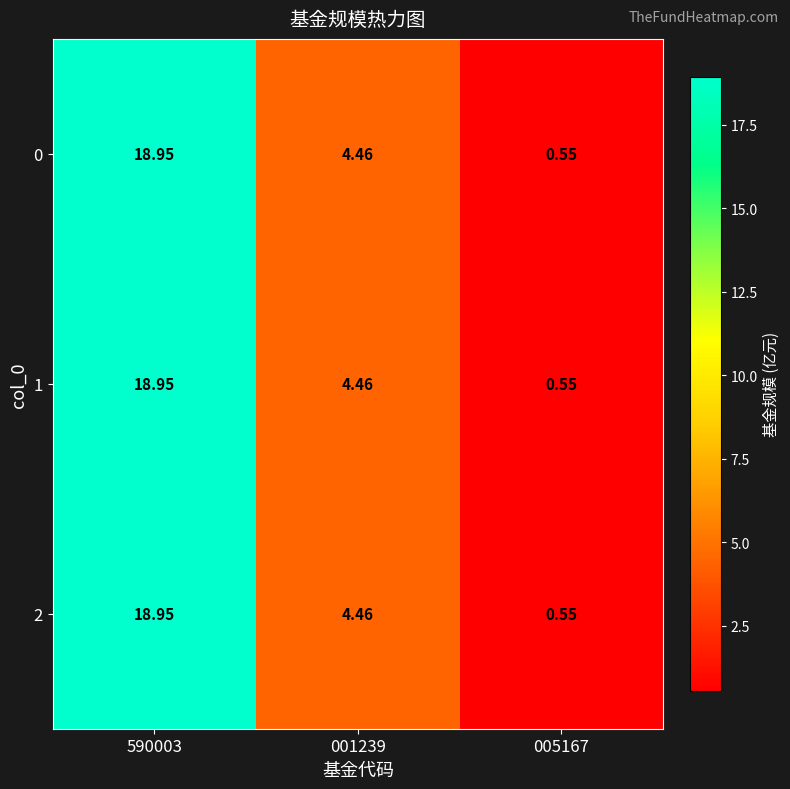

Is the value of 2 at 005167 greater than the value of 0 at 590003?

No